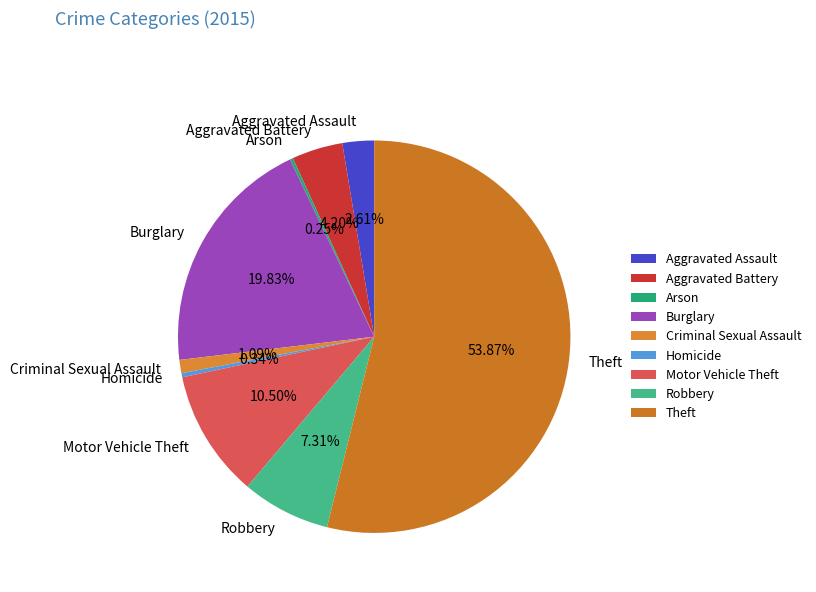

To the nearest percent, what is the combined percentage of Theft and Robbery?

61%